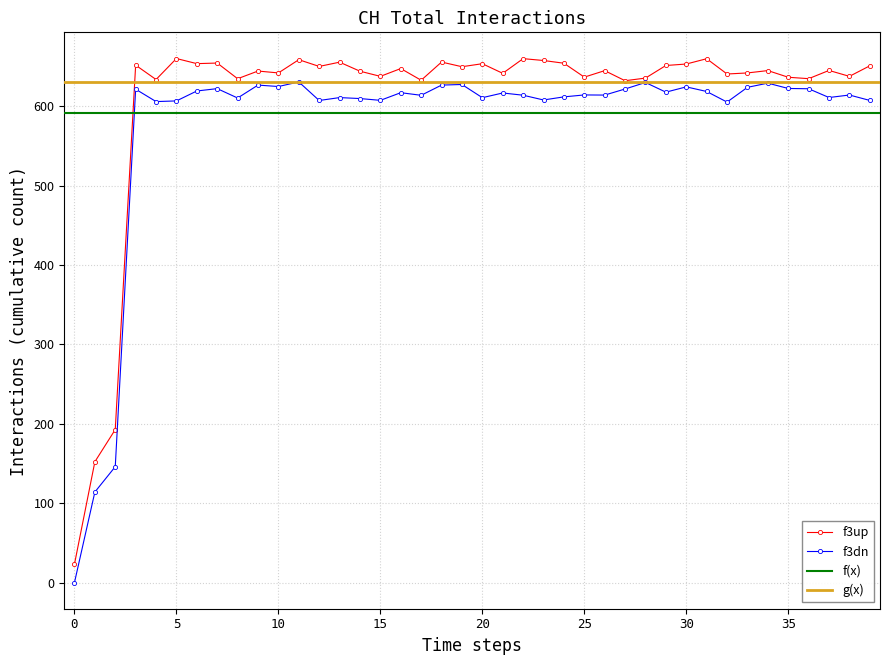

How many points are higher than both their immediate neighbors (excluding endpoints)?

13